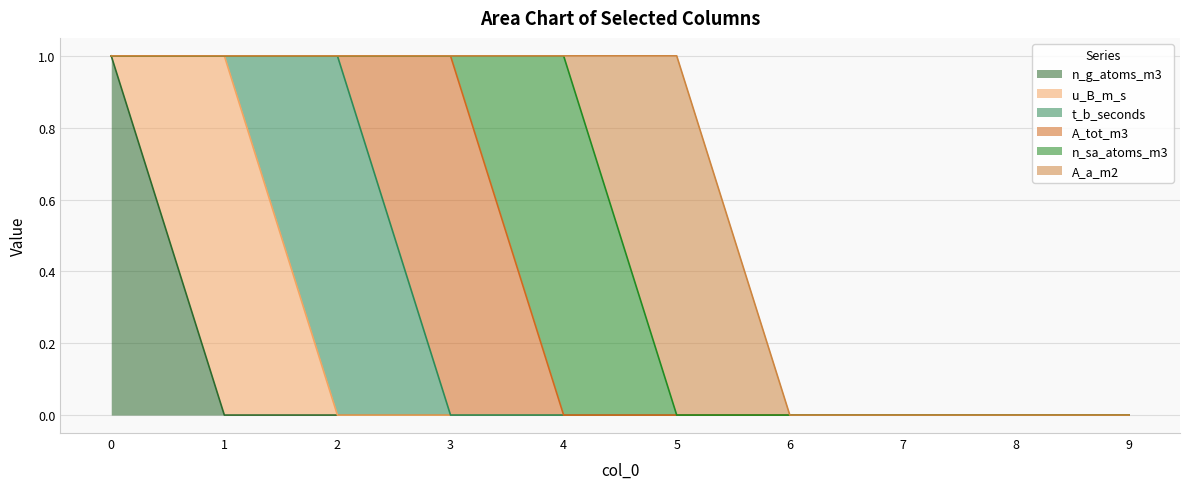

Does the chart have visible grid lines?

Yes